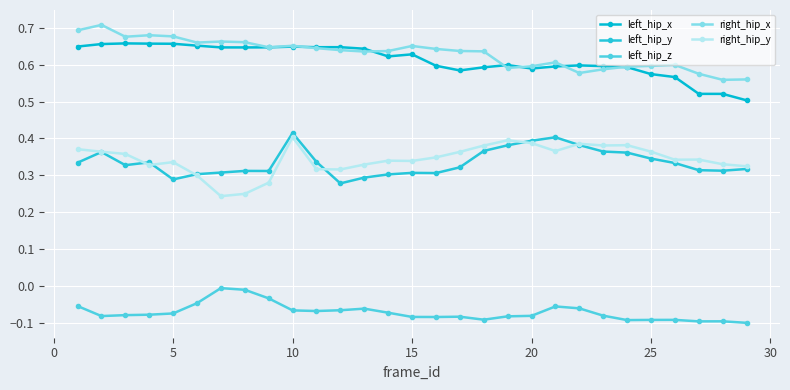

How many data points does each series have?

29